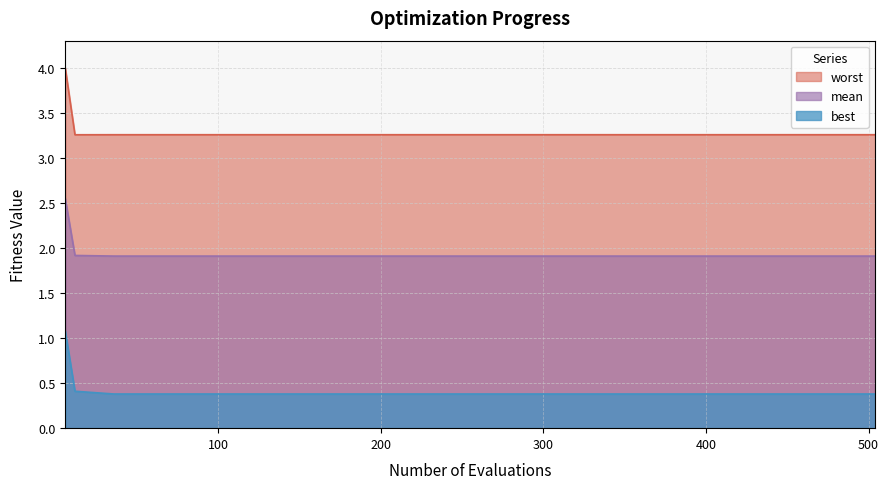

Reading right to left, list all the values displayed in this chart.

mean: 1.9	1.9	1.9	1.9	1.9	1.9	1.9	1.9	1.9	1.9	1.9	1.9	1.9	1.9	1.9	1.9	1.9	1.9	2.5
best: 0.4	0.4	0.4	0.4	0.4	0.4	0.4	0.4	0.4	0.4	0.4	0.4	0.4	0.4	0.4	0.4	0.4	0.4	1.1
worst: 3.3	3.3	3.3	3.3	3.3	3.3	3.3	3.3	3.3	3.3	3.3	3.3	3.3	3.3	3.3	3.3	3.3	3.3	4.0